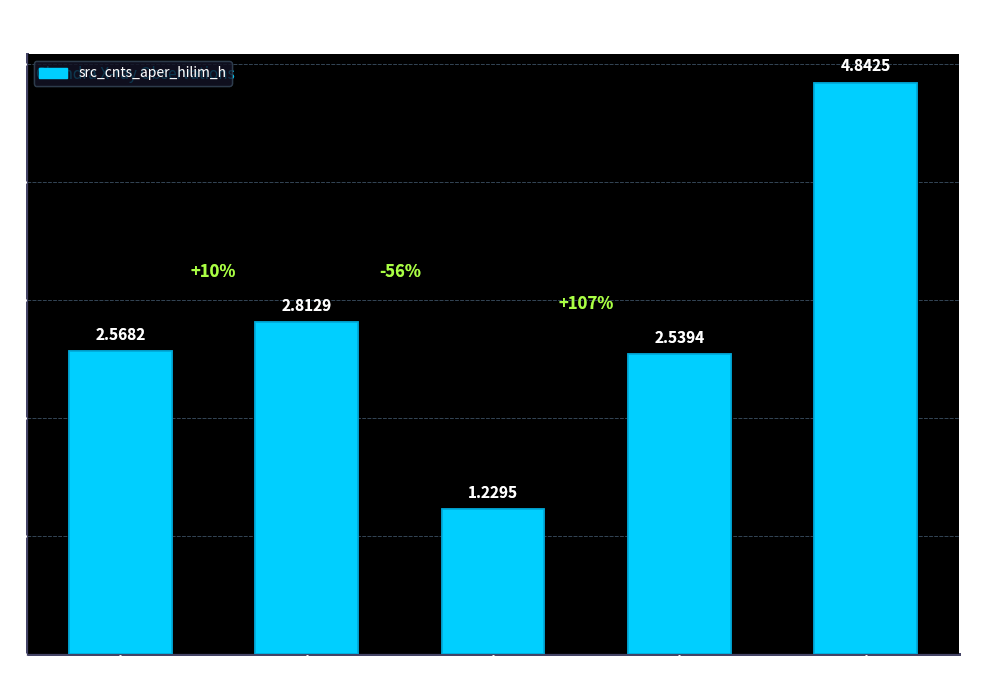

Rank the categories by value from lowest to highest.

obs 2685, obs 9132, obs 2683, obs 2684, obs 9133